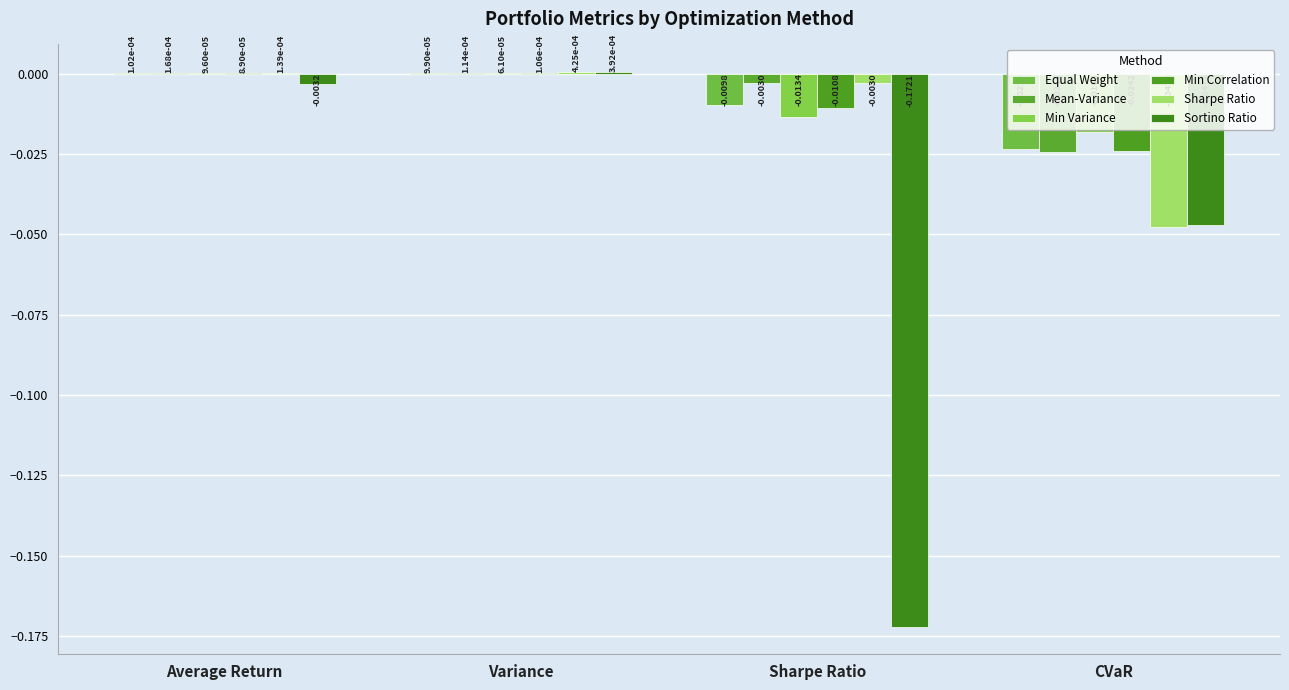

How many categories are shown in the chart?

4